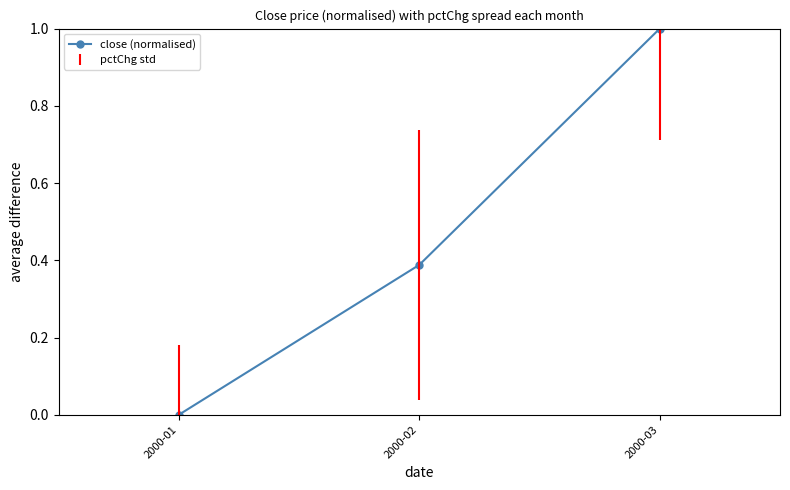

What is the value of the 3rd point from the left?

1.0